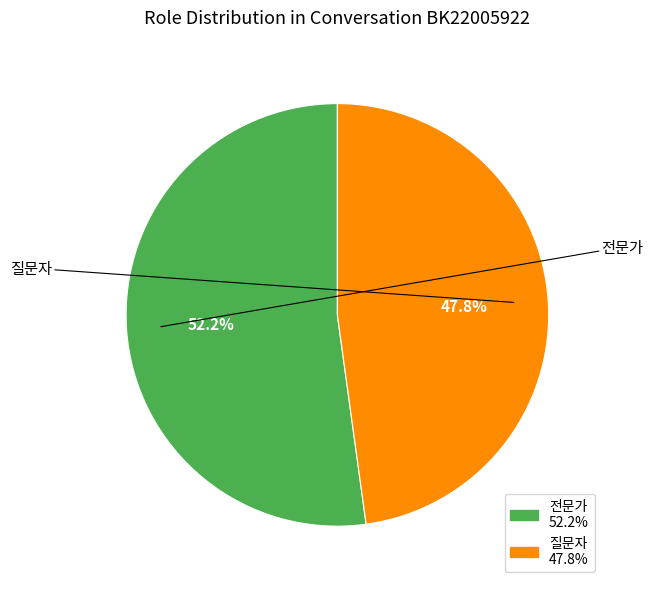

What is the majority slice?

전문가